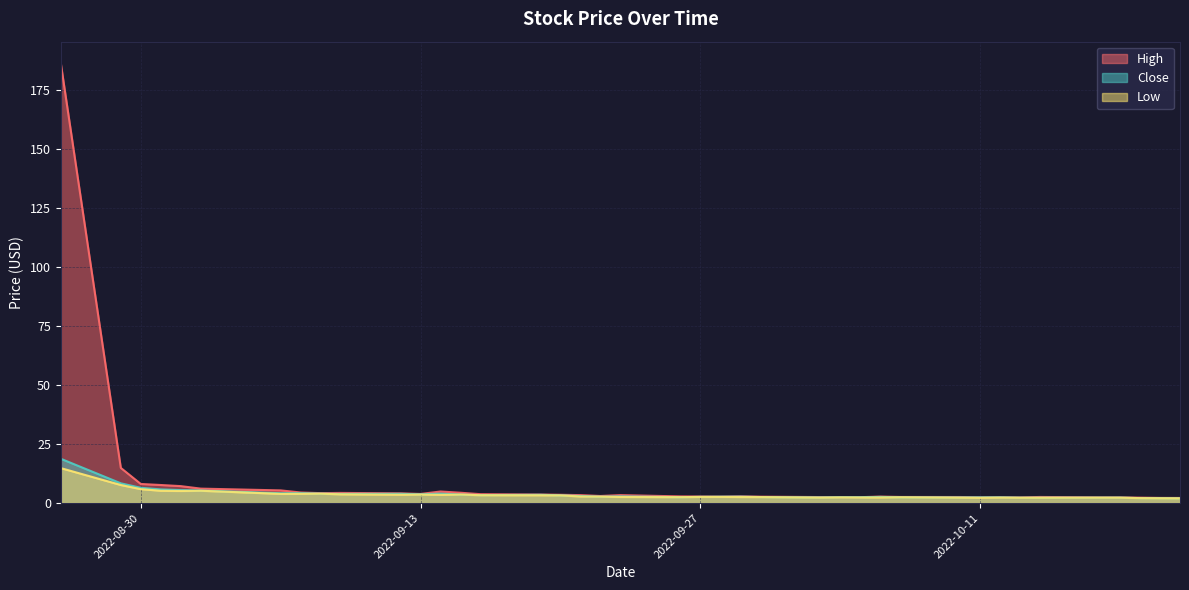

Reading left to right, transcribe all the data shown in this chart.

High: 2022-08-26=186.0	2022-08-29=14.9	2022-08-30=8.1	2022-08-31=7.7	2022-09-01=7.2	2022-09-02=6.1	2022-09-06=5.4	2022-09-07=4.5	2022-09-08=4.2	2022-09-09=4.3	2022-09-12=4.1	2022-09-13=3.9	2022-09-14=4.9	2022-09-15=4.4	2022-09-16=3.8	2022-09-19=3.6	2022-09-20=3.5	2022-09-21=3.4	2022-09-22=3.0	2022-09-23=3.4	2022-09-26=2.8	2022-09-27=2.8	2022-09-28=2.7	2022-09-29=2.9	2022-09-30=2.7	2022-10-03=2.5	2022-10-04=2.5	2022-10-05=2.5	2022-10-06=2.8	2022-10-07=2.6	2022-10-10=2.6	2022-10-11=2.5	2022-10-12=2.5	2022-10-13=2.4	2022-10-14=2.6	2022-10-17=2.4	2022-10-18=2.4	2022-10-19=2.3	2022-10-20=2.2	2022-10-21=2.2
Close: 2022-08-26=18.8	2022-08-29=8.4	2022-08-30=6.5	2022-08-31=5.8	2022-09-01=5.5	2022-09-02=5.3	2022-09-06=4.2	2022-09-07=4.2	2022-09-08=4.0	2022-09-09=3.9	2022-09-12=3.9	2022-09-13=3.7	2022-09-14=4.0	2022-09-15=3.6	2022-09-16=3.4	2022-09-19=3.5	2022-09-20=3.3	2022-09-21=3.0	2022-09-22=2.7	2022-09-23=2.8	2022-09-26=2.5	2022-09-27=2.6	2022-09-28=2.7	2022-09-29=2.7	2022-09-30=2.6	2022-10-03=2.4	2022-10-04=2.5	2022-10-05=2.5	2022-10-06=2.6	2022-10-07=2.5	2022-10-10=2.4	2022-10-11=2.4	2022-10-12=2.4	2022-10-13=2.3	2022-10-14=2.3	2022-10-17=2.3	2022-10-18=2.3	2022-10-19=2.1	2022-10-20=2.1	2022-10-21=2.0
Low: 2022-08-26=14.8	2022-08-29=7.7	2022-08-30=5.9	2022-08-31=5.2	2022-09-01=5.1	2022-09-02=5.2	2022-09-06=3.9	2022-09-07=3.9	2022-09-08=4.0	2022-09-09=3.7	2022-09-12=3.5	2022-09-13=3.6	2022-09-14=3.5	2022-09-15=3.6	2022-09-16=3.3	2022-09-19=3.3	2022-09-20=3.2	2022-09-21=2.8	2022-09-22=2.7	2022-09-23=2.6	2022-09-26=2.5	2022-09-27=2.6	2022-09-28=2.6	2022-09-29=2.6	2022-09-30=2.5	2022-10-03=2.3	2022-10-04=2.4	2022-10-05=2.3	2022-10-06=2.4	2022-10-07=2.5	2022-10-10=2.3	2022-10-11=2.2	2022-10-12=2.3	2022-10-13=2.2	2022-10-14=2.2	2022-10-17=2.3	2022-10-18=2.3	2022-10-19=2.1	2022-10-20=2.0	2022-10-21=2.0